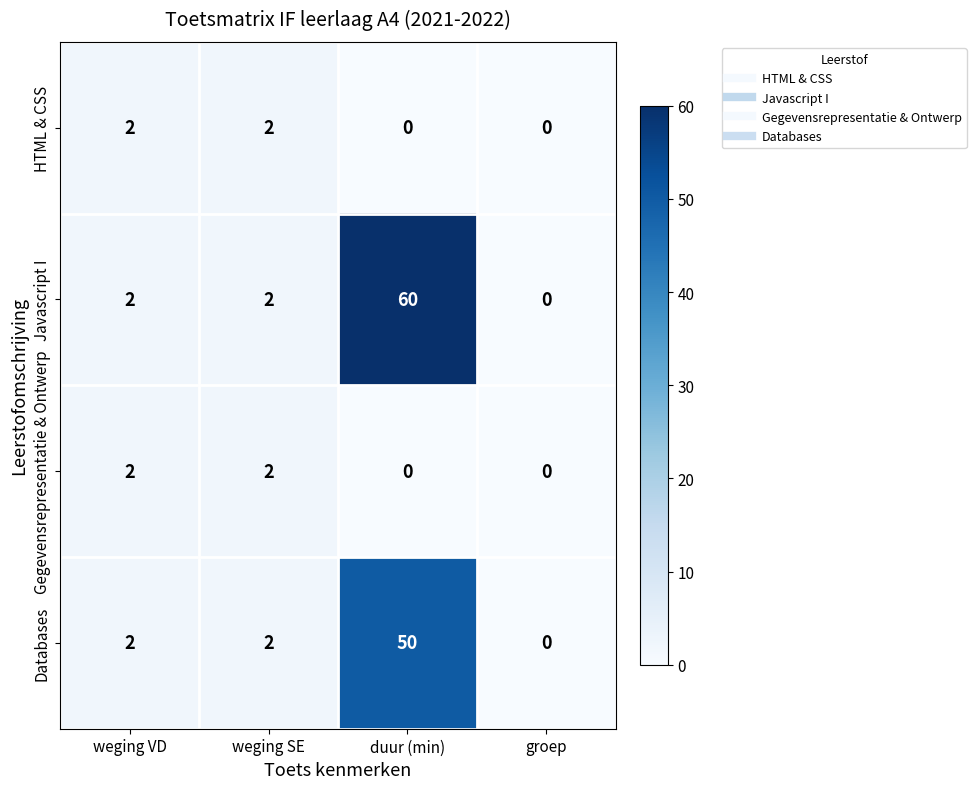

Count the HTML & CSS values in the range 0 to 2.

4